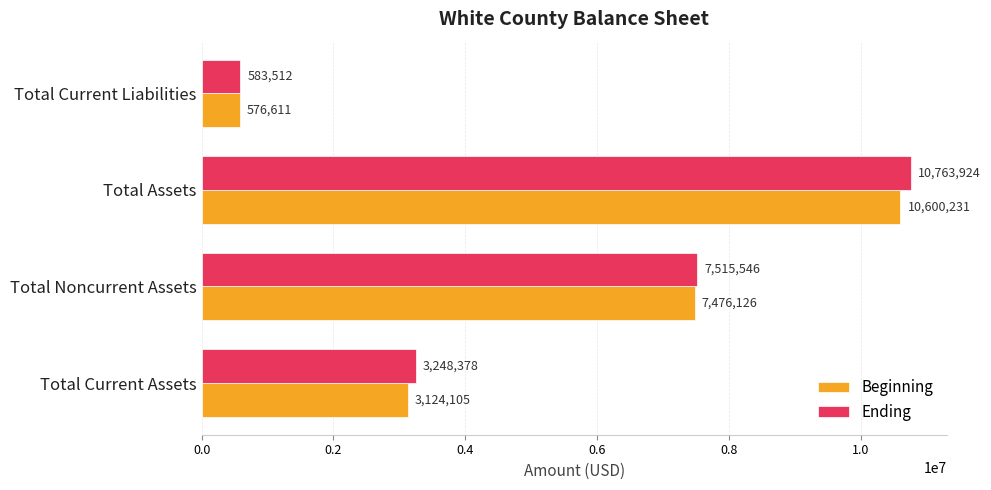

What is the minimum value shown in the chart?

576611